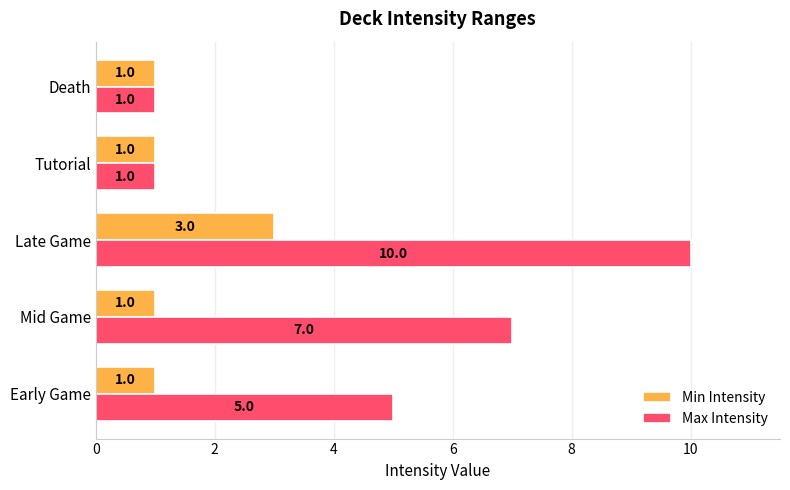

What is the difference between the second highest and minimum values in the Max Intensity series?

6